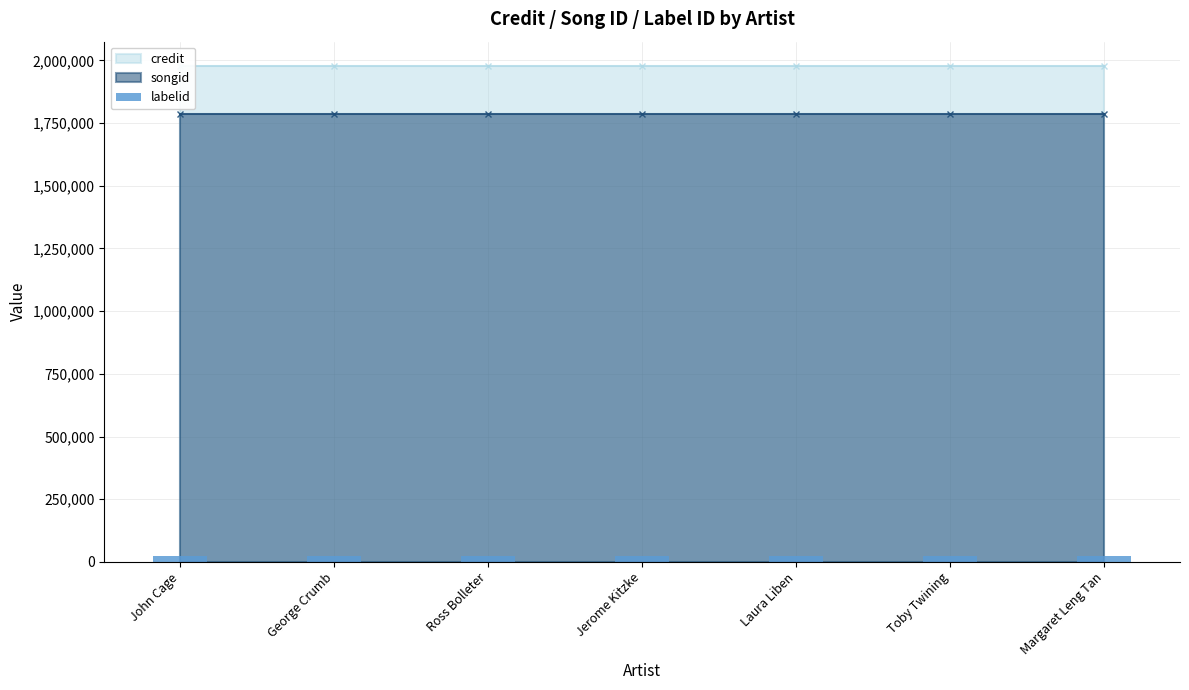

Which category has the highest value in the labelid series?

John Cage